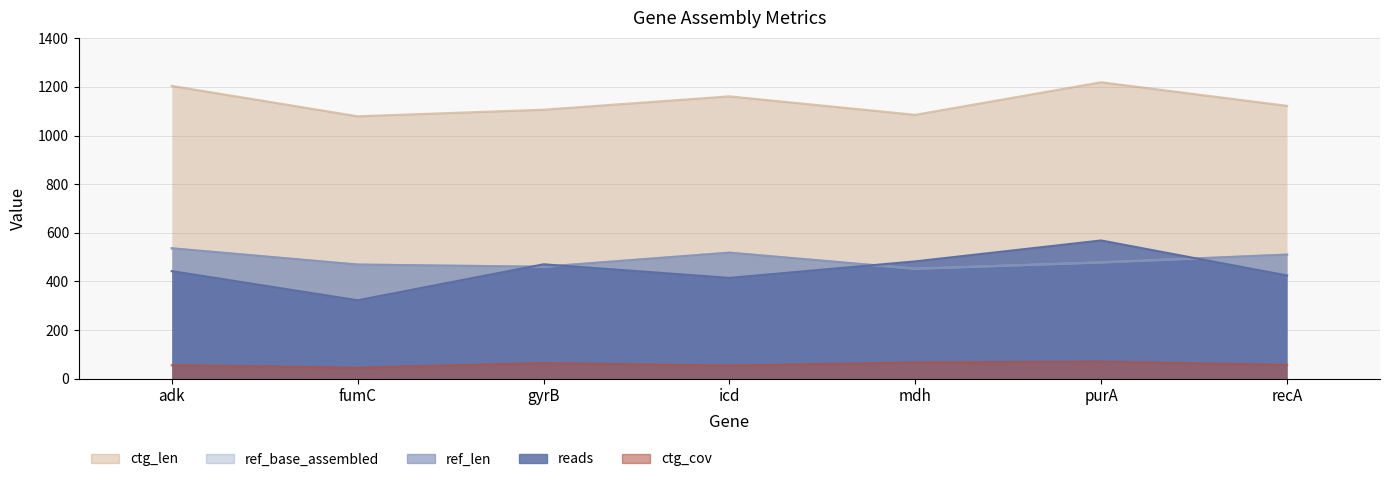

The ctg_len series shows 1122.0 at recA. True or false?

True